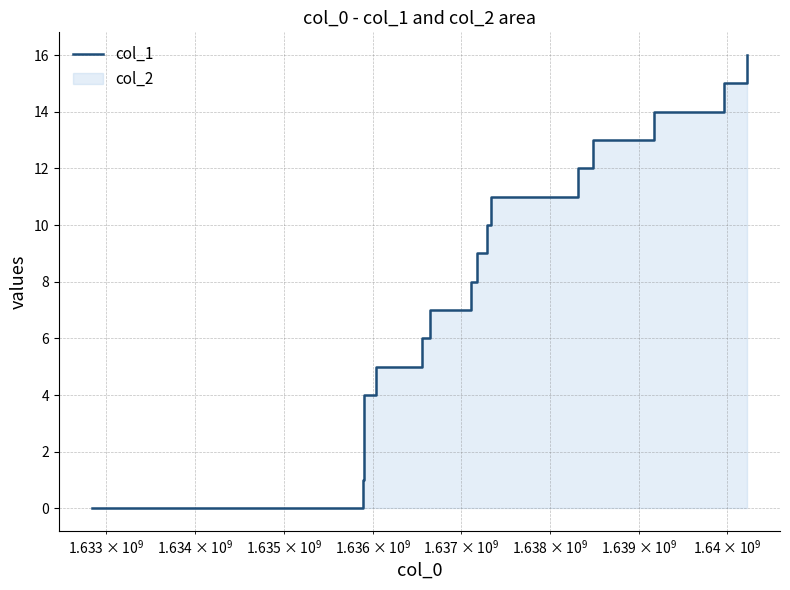

The chart shows a value of 11 at 4. True or false?

False